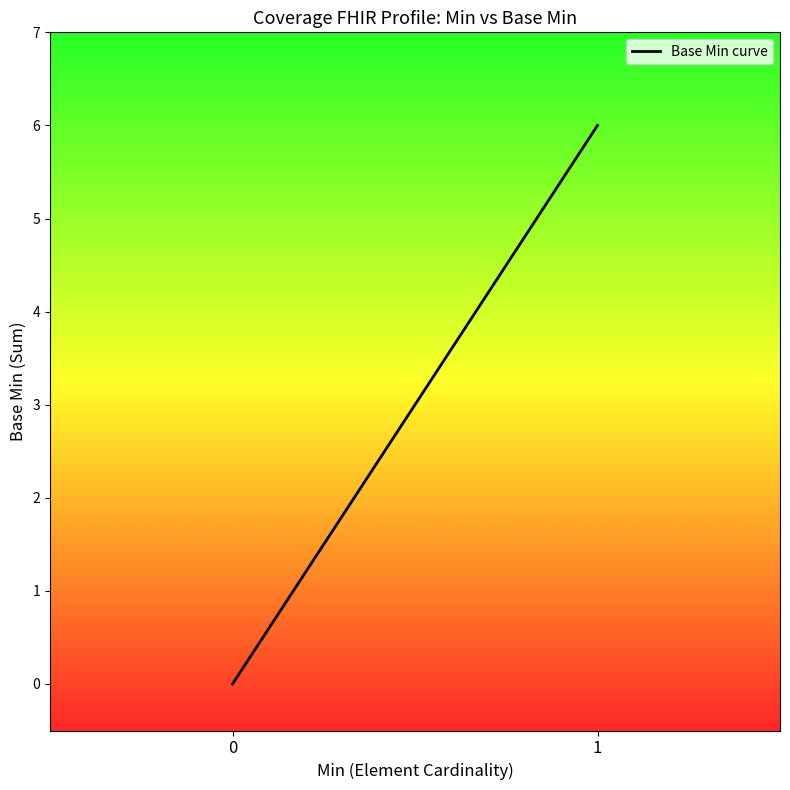

What is the change in value from 0 to 1?

+6